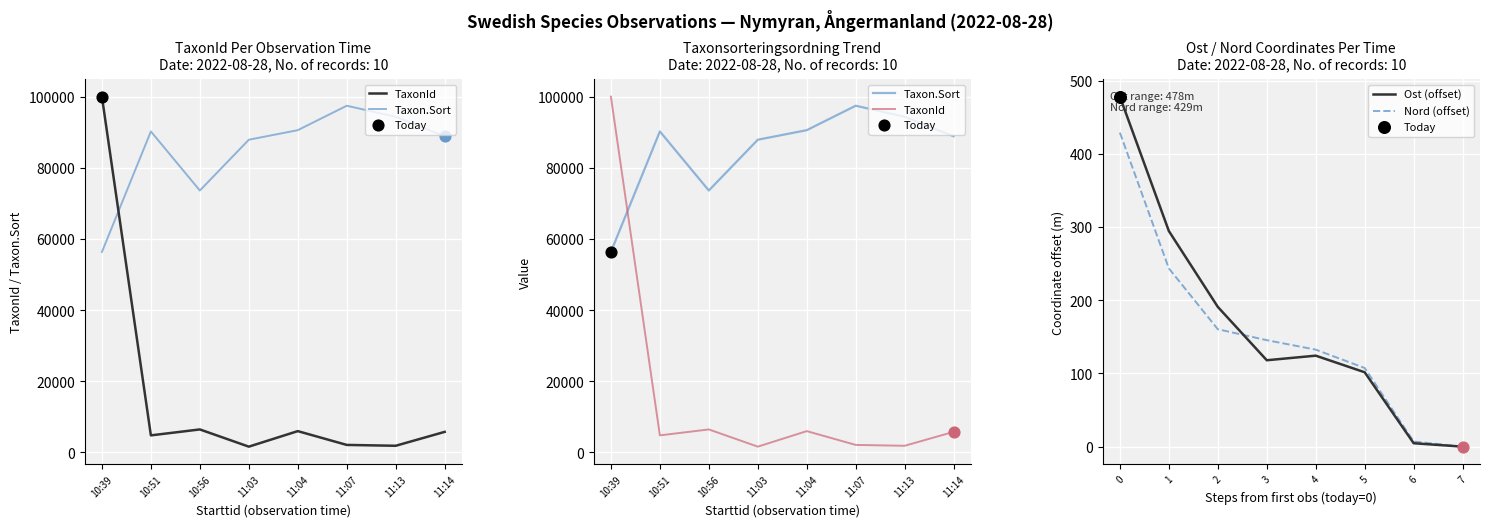

At how many categories does at least one series exceed 37327?

8